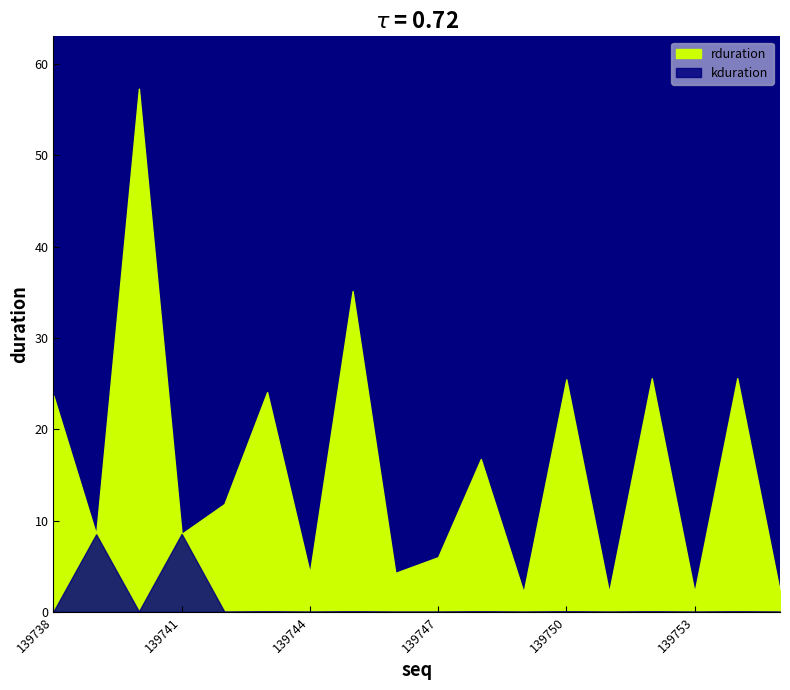

The kduration series shows 14952383 at 139739. True or false?

False